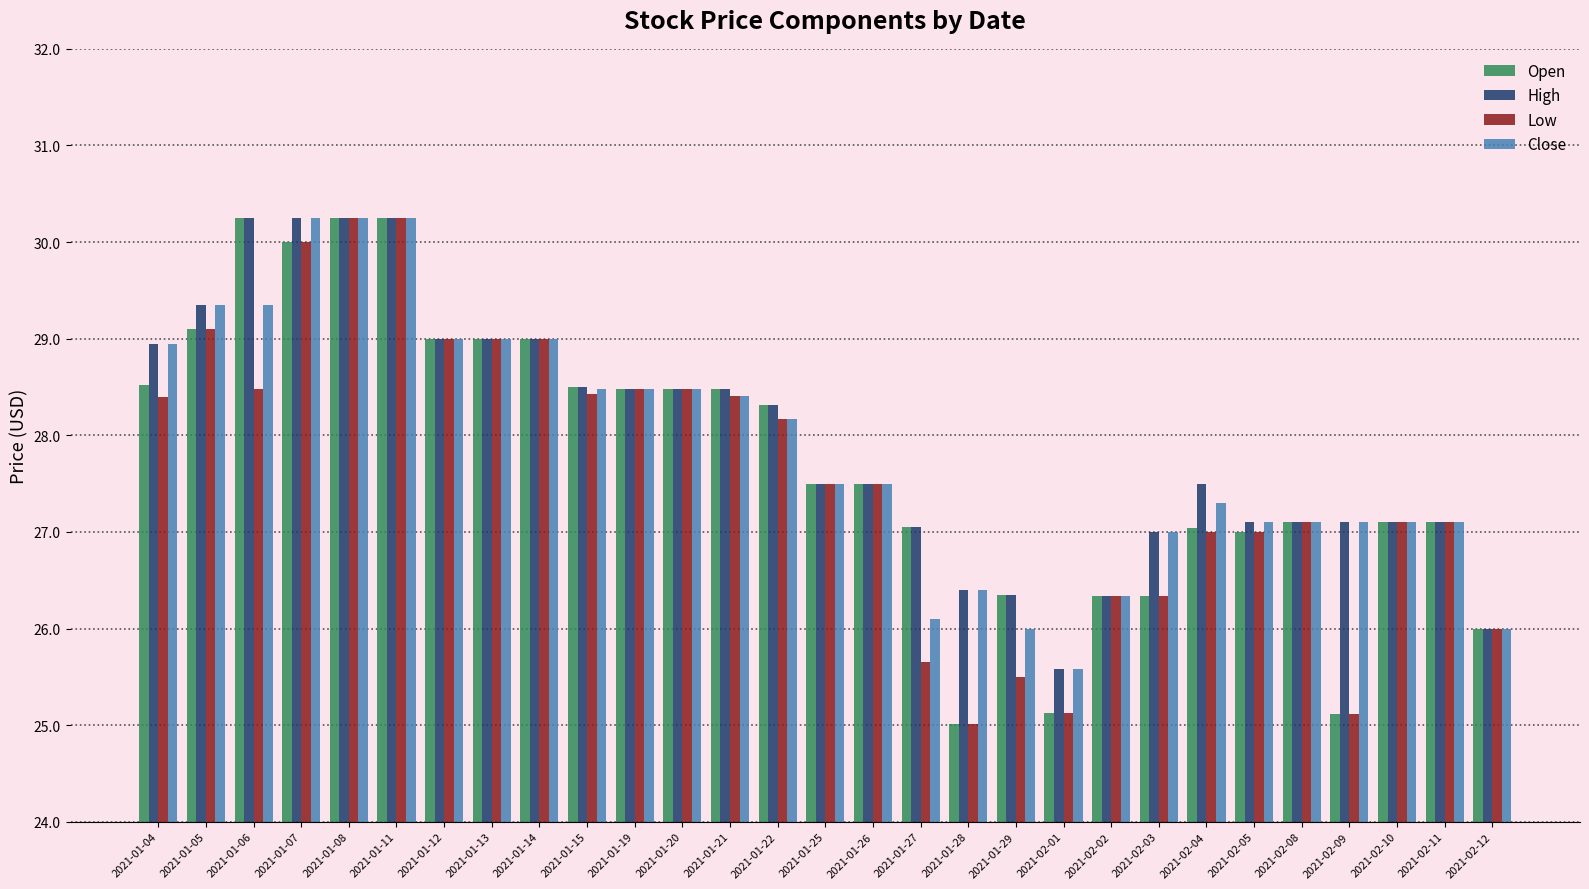

Between 2021-02-04 and 2021-02-12, which series saw the biggest shift?

High